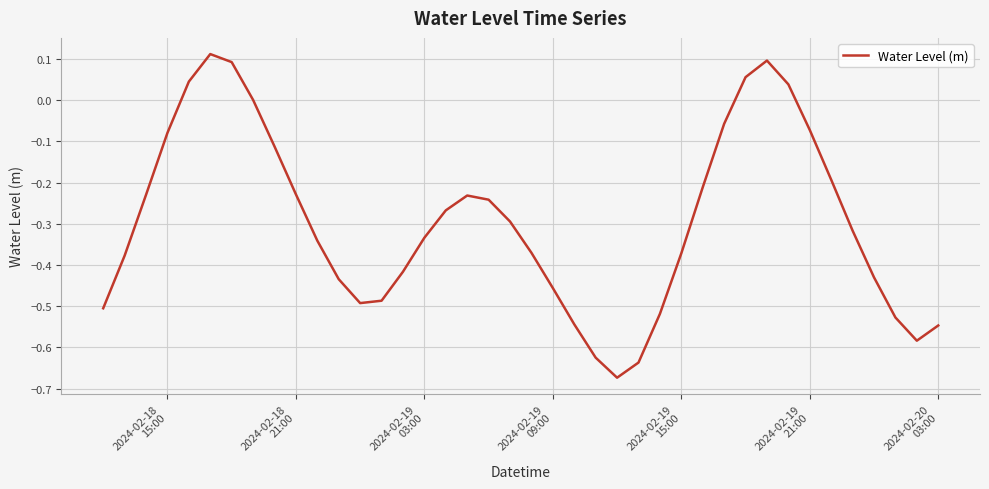

What is the difference between the maximum and minimum values?

0.8